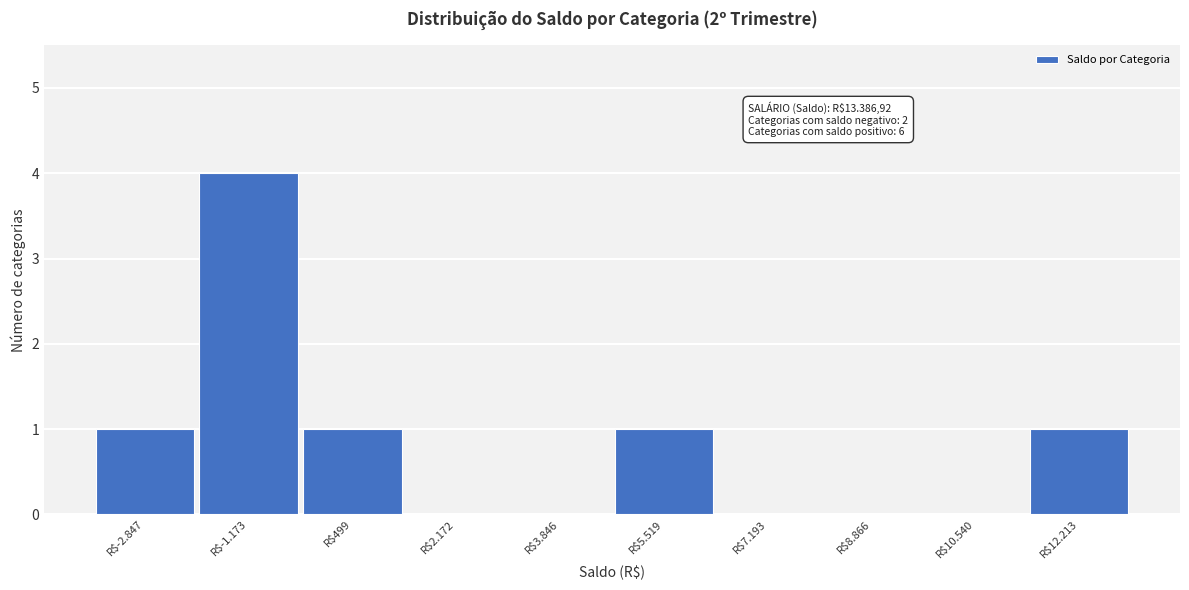

What is the maximum value shown in the chart?

4